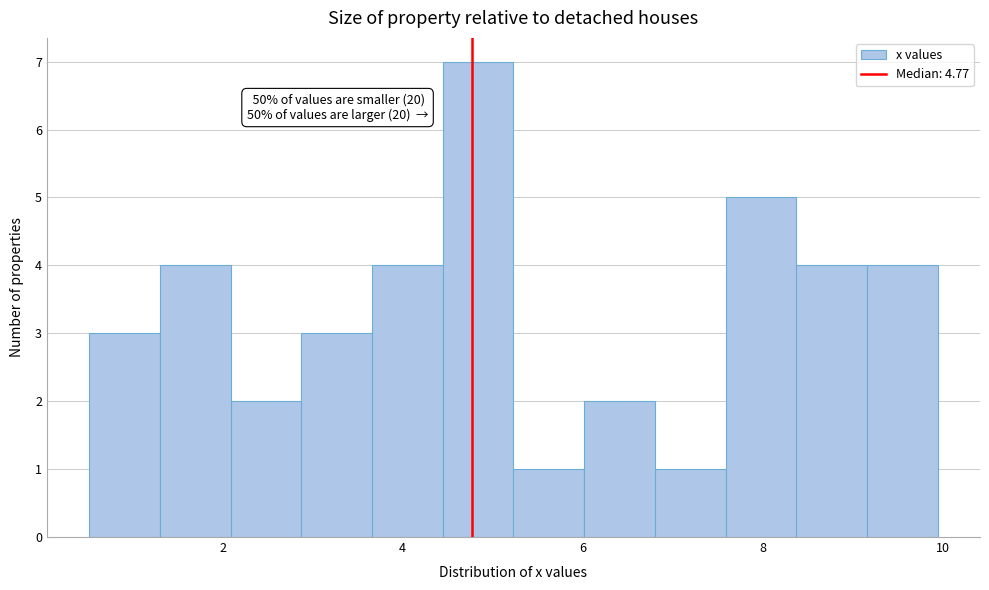

Around what value on the x-axis is the tallest bar? Give the approximate position of its centre, as read against the axis.

4.8